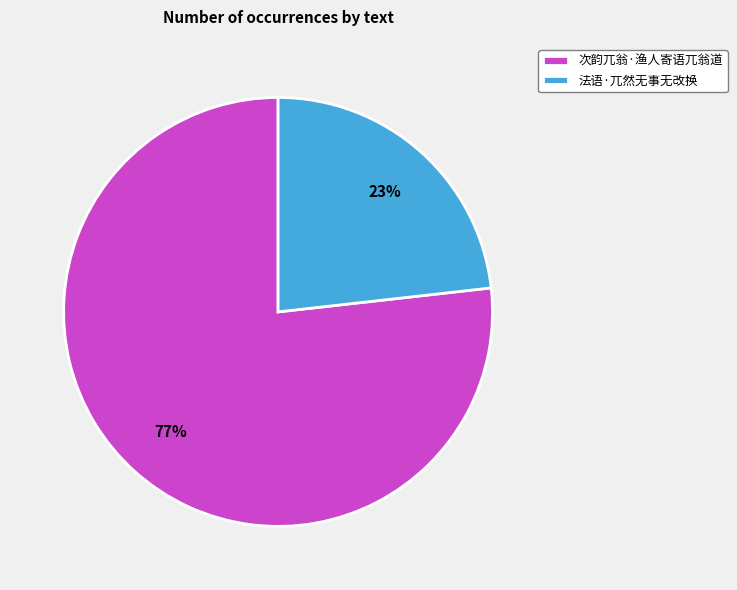

To the nearest percent, what percentage of the pie is 法语·兀然无事无改换?

23%